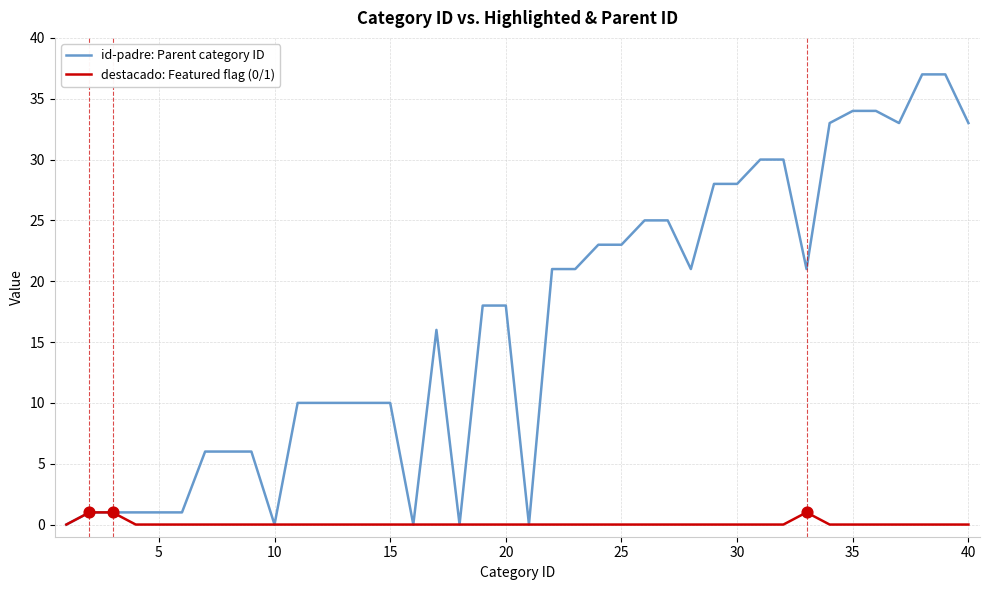

Which series has the largest range (max minus min)?

id-padre: Parent category ID